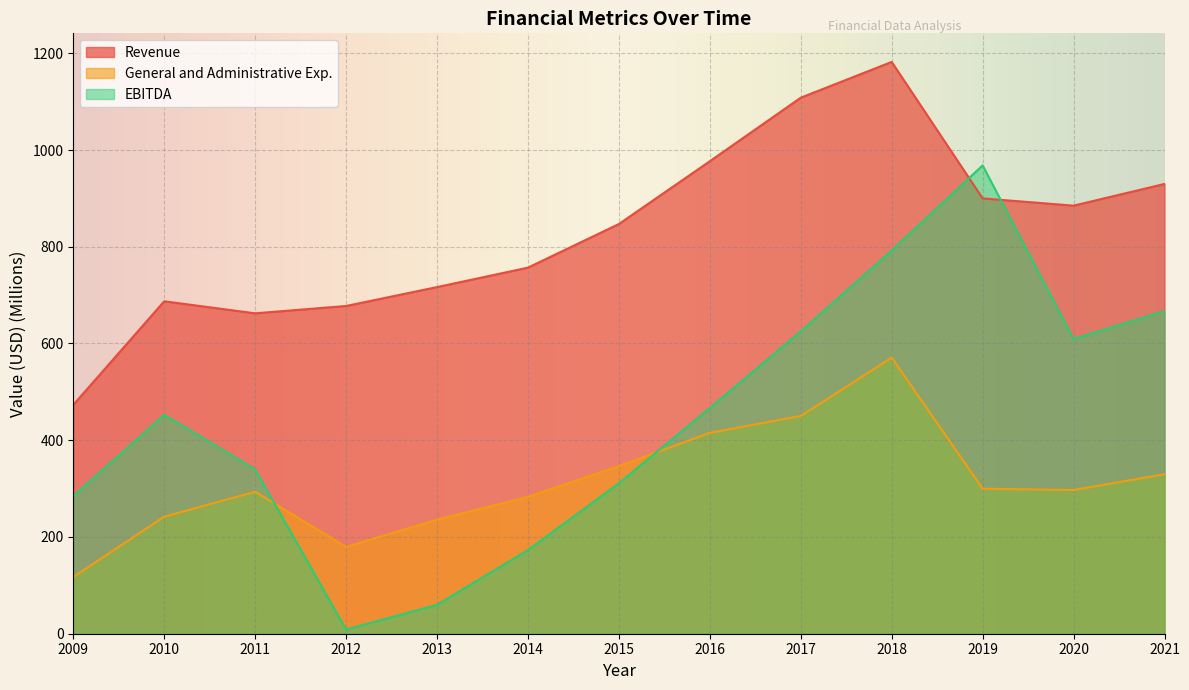

In General and Administrative Exp., how many points are higher than both neighbors (excluding endpoints)?

2